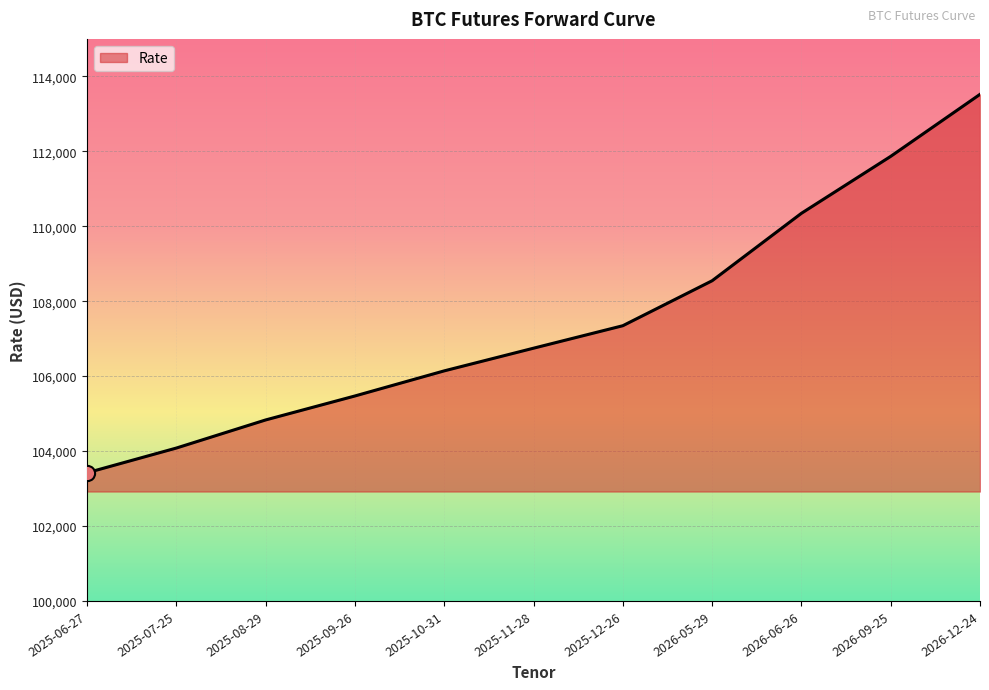

Between 2025-06-27 and 2026-12-24, which is larger?

2026-12-24